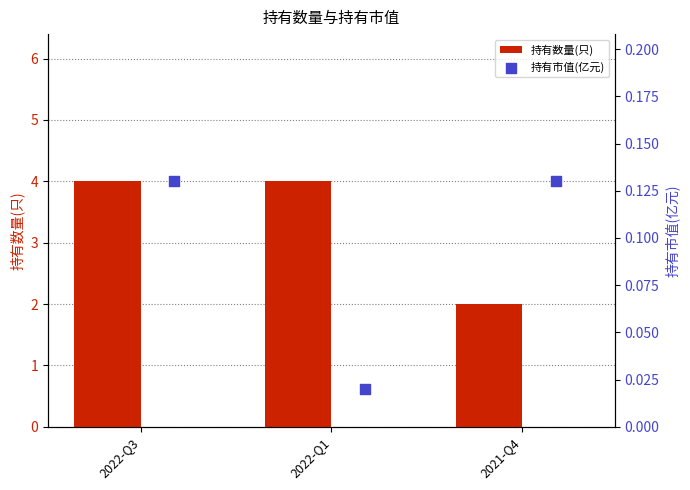

Is it true that 持有数量(只) equals 4 at 2022-Q1?

True